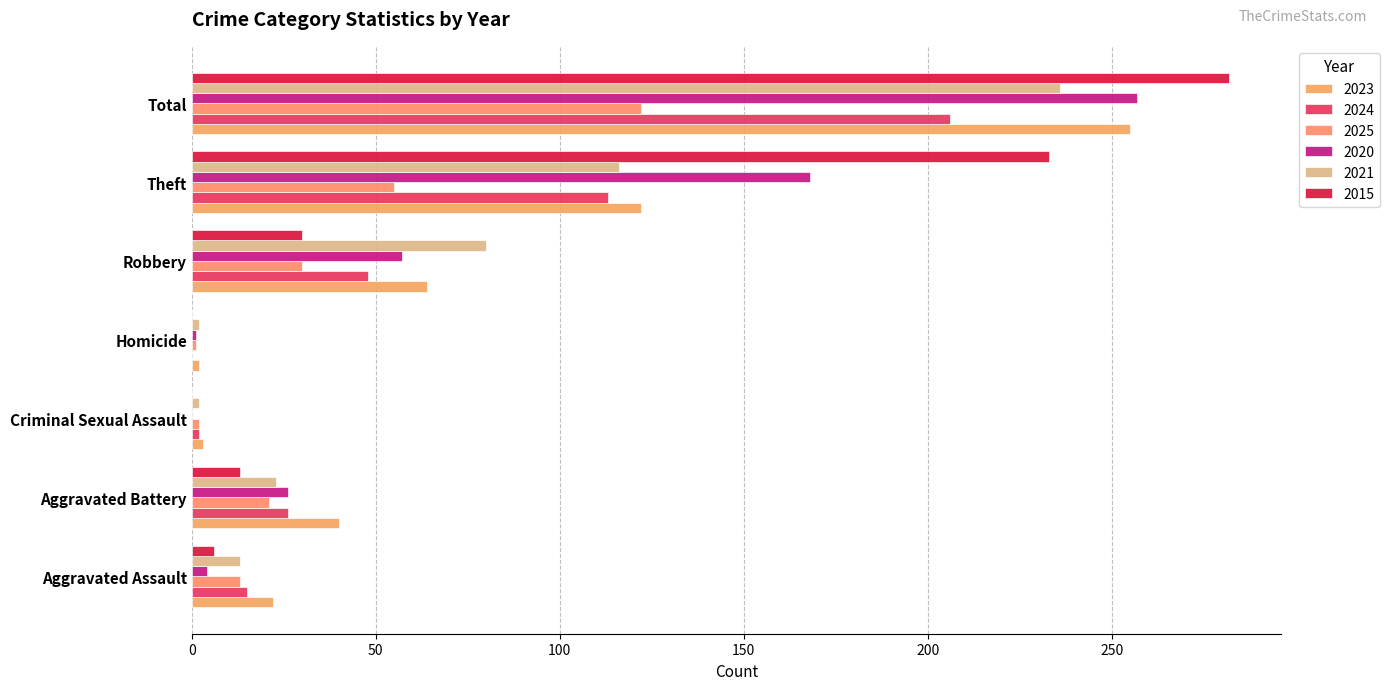

What is the sum of all 2020 values?

513